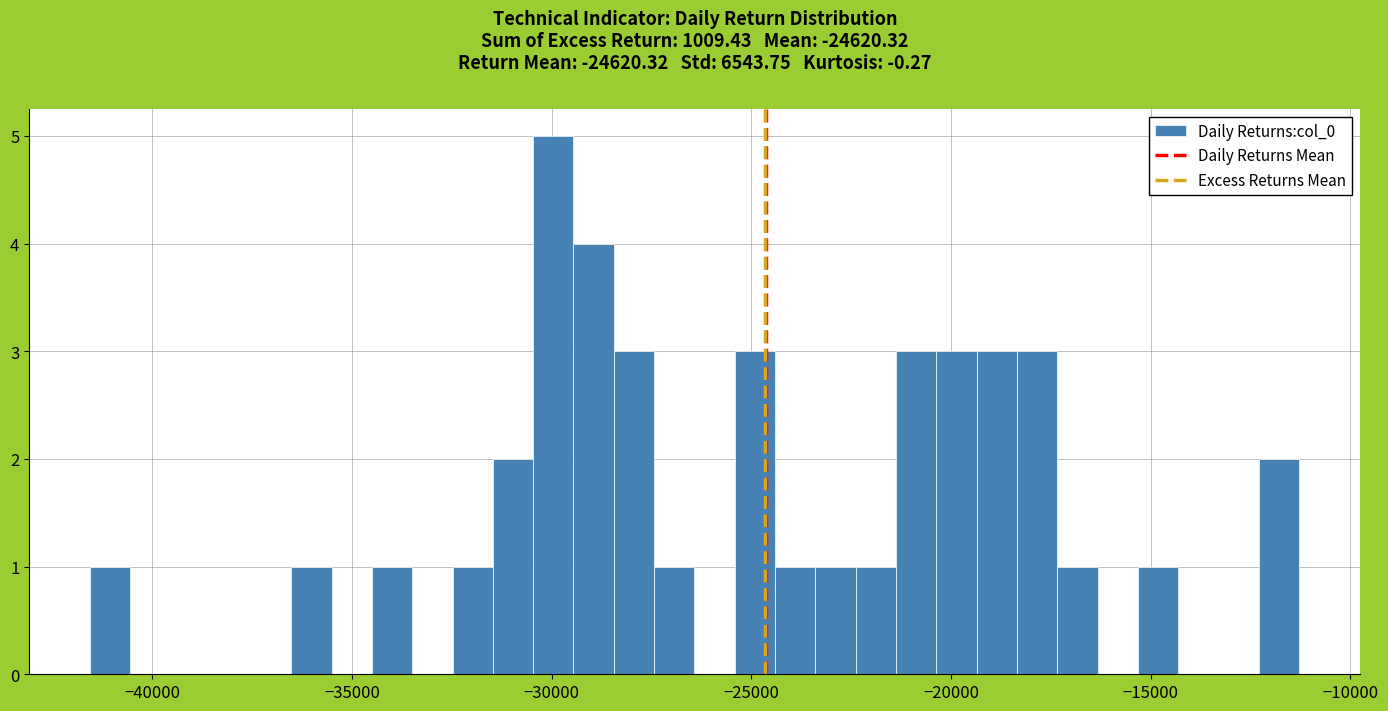

Read against the x-axis, roughly where is the centre of the tallest bar?

-30000